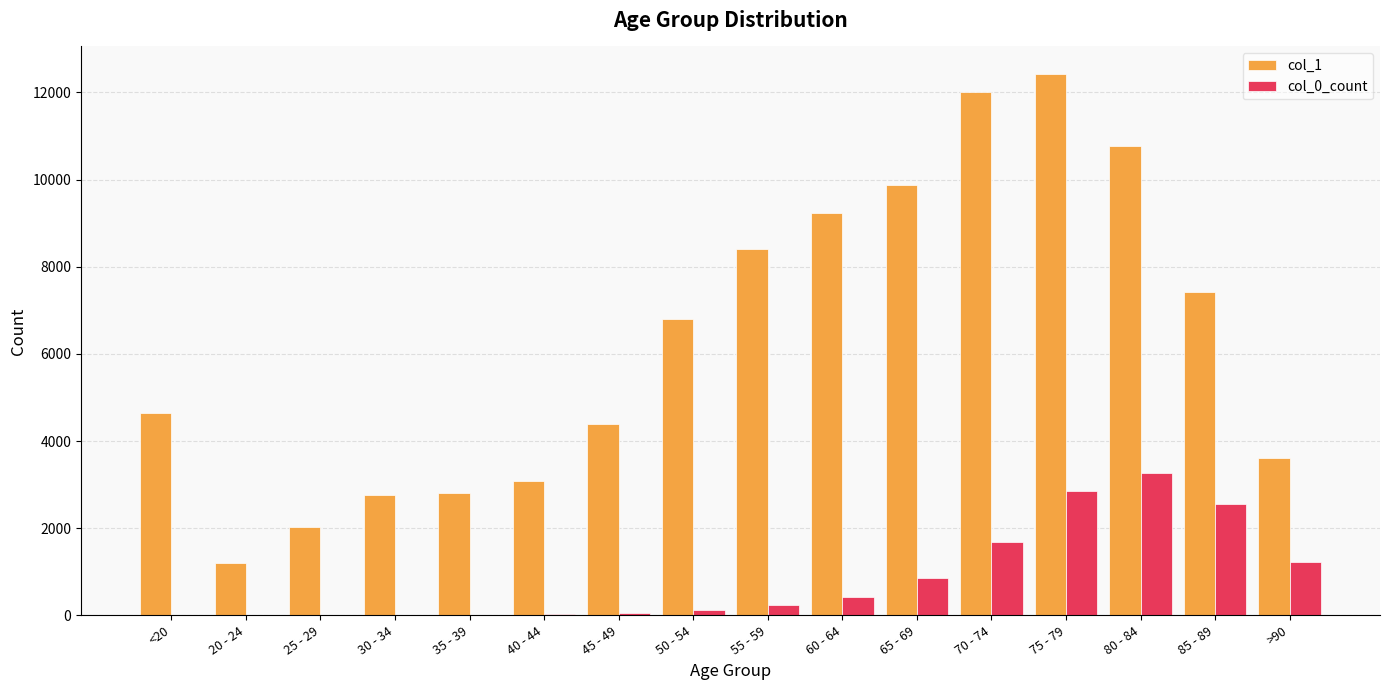

Which series changed the most between 70 - 74 and 85 - 89?

col_1